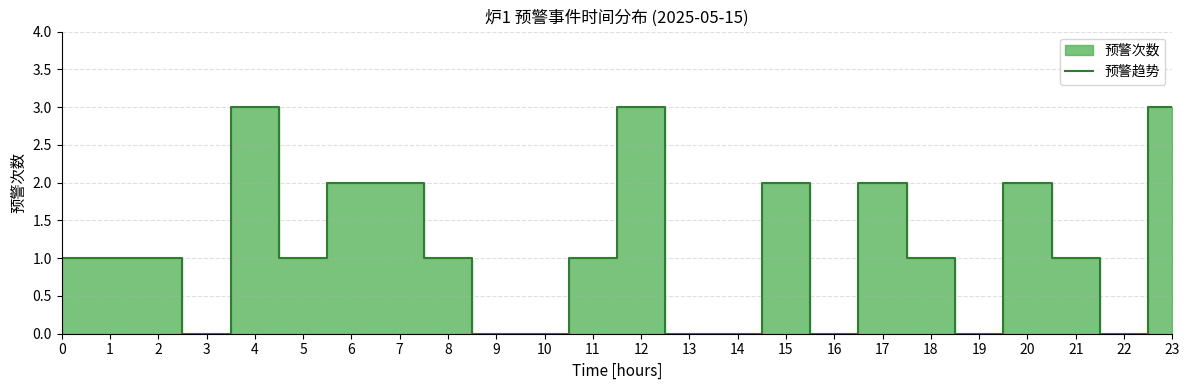

How many values are above zero?

16